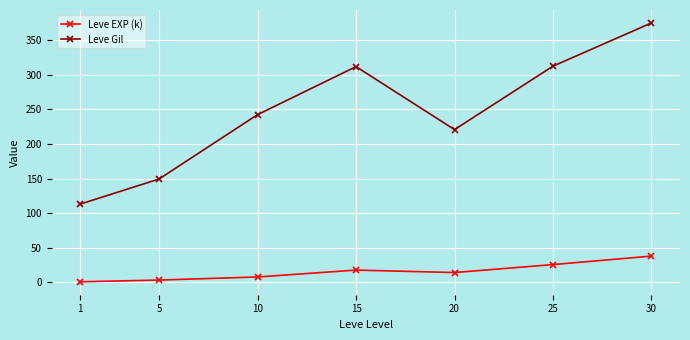

True or false: Leve EXP (k) has more than 1 points higher than both neighbors.

False